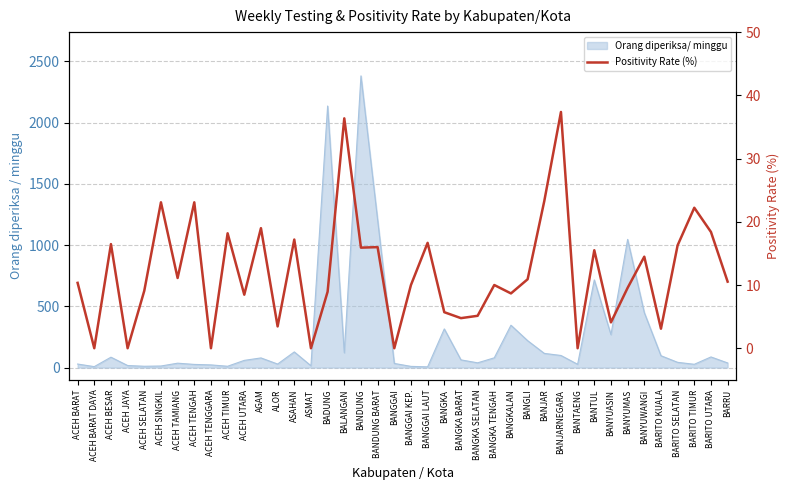

At which label does the data first exceed 10?

ACEH BARAT